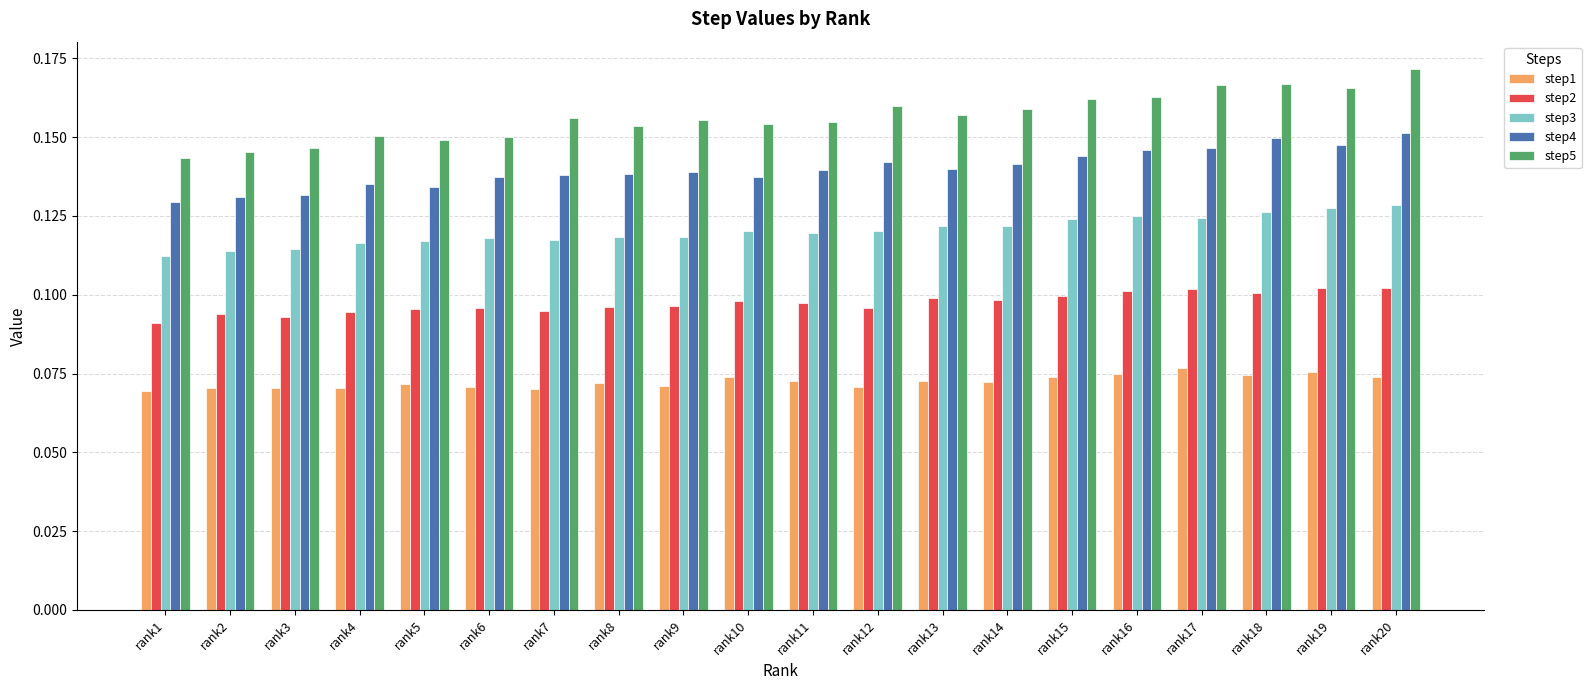

Which series changed the most between rank7 and rank14?

step3